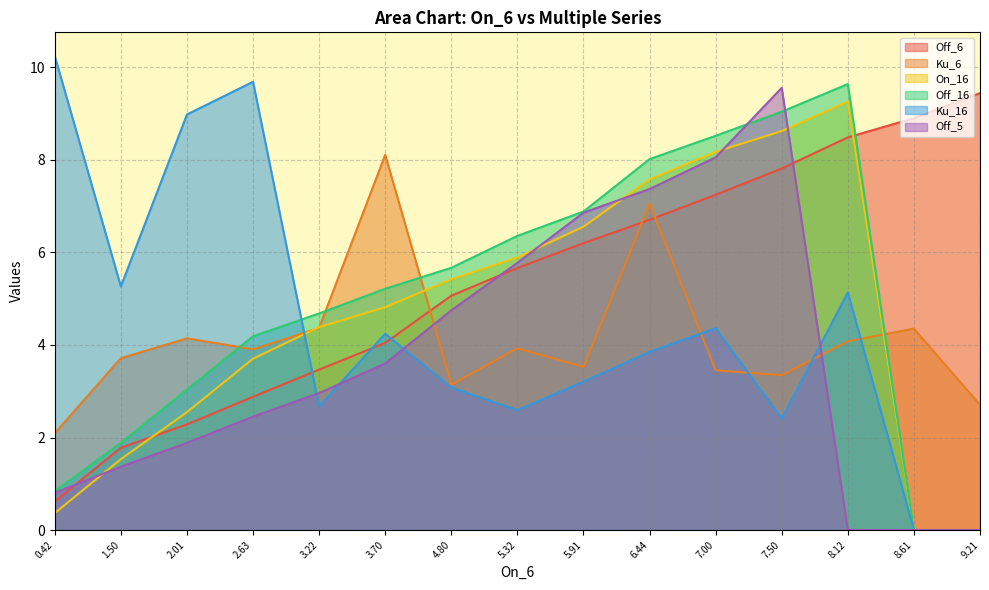

What are all the series names shown in the legend?

Off_6, Ku_6, On_16, Off_16, Ku_16, Off_5